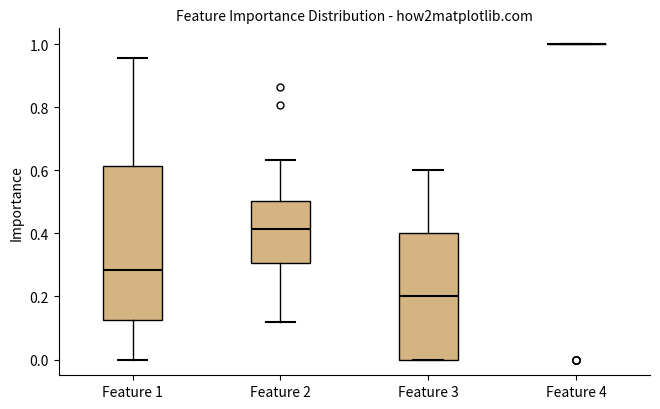

Reading left to right, transcribe this box plot: for each box, give where its median line is, the range the box spans, and where its two whiskers end, as read against the y-axis. The values are not printed on the chart, so give them approximately, as read against the axis.

Feature 1: median 0.28, box 0.12 to 0.62, whiskers 0.00 to 0.96
Feature 2: median 0.42, box 0.30 to 0.50, whiskers 0.12 to 0.64
Feature 3: median 0.20, box 0.00 to 0.40, whiskers 0.00 to 0.60
Feature 4: box collapsed to a line at 1.00, whiskers 1.00 to 1.00